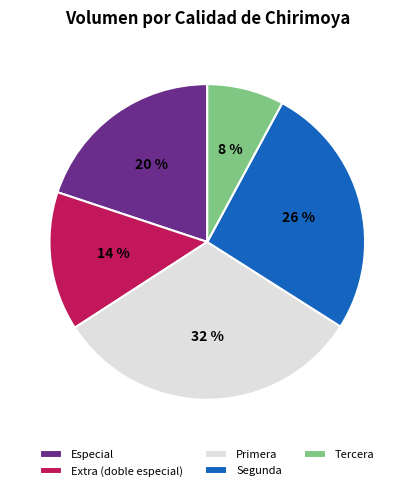

Count the number of slices in the pie.

5